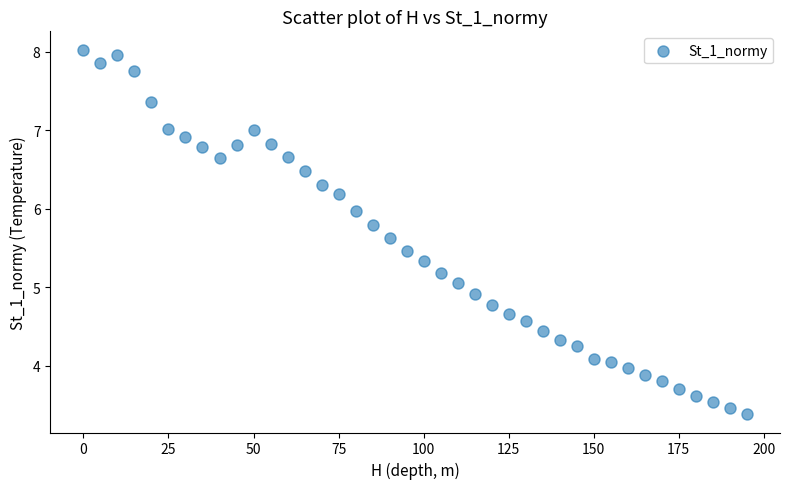

What is the range of Y values (max minus min)?

4.6